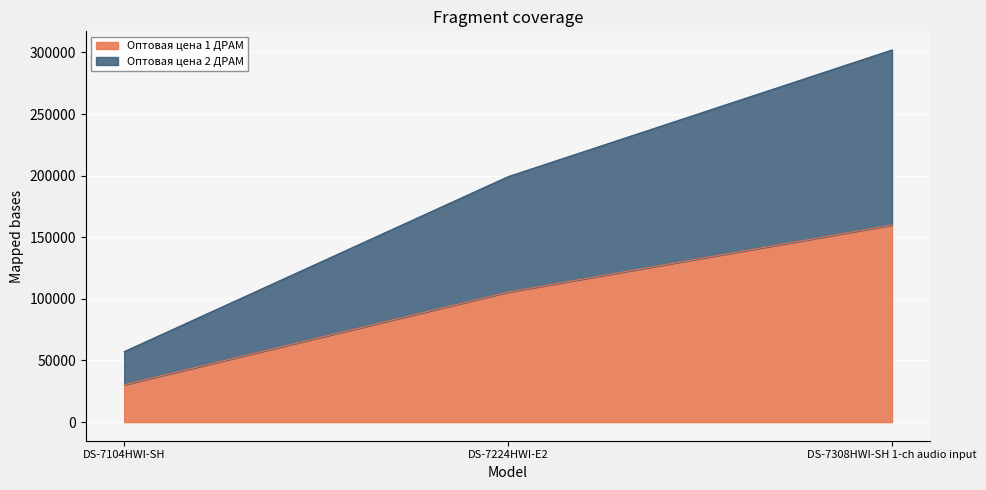

How many data points in Оптовая цена 1 ДРАМ are above 105500?

1